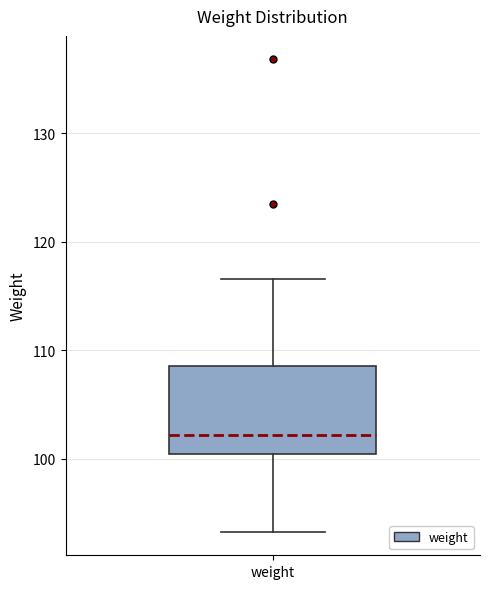

Read this box plot against the y-axis: the position of the median line, the range covered by the box, and the ends of both whiskers. The values are not printed on the chart, so give them approximately, as read against the axis.

median 102, box 101 to 109, whiskers 93 to 117